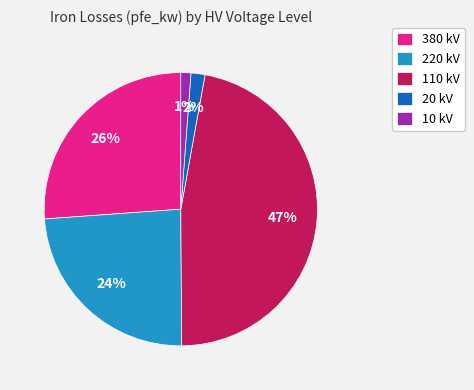

To the nearest percent, what percentage of the pie is 380 kV?

26%